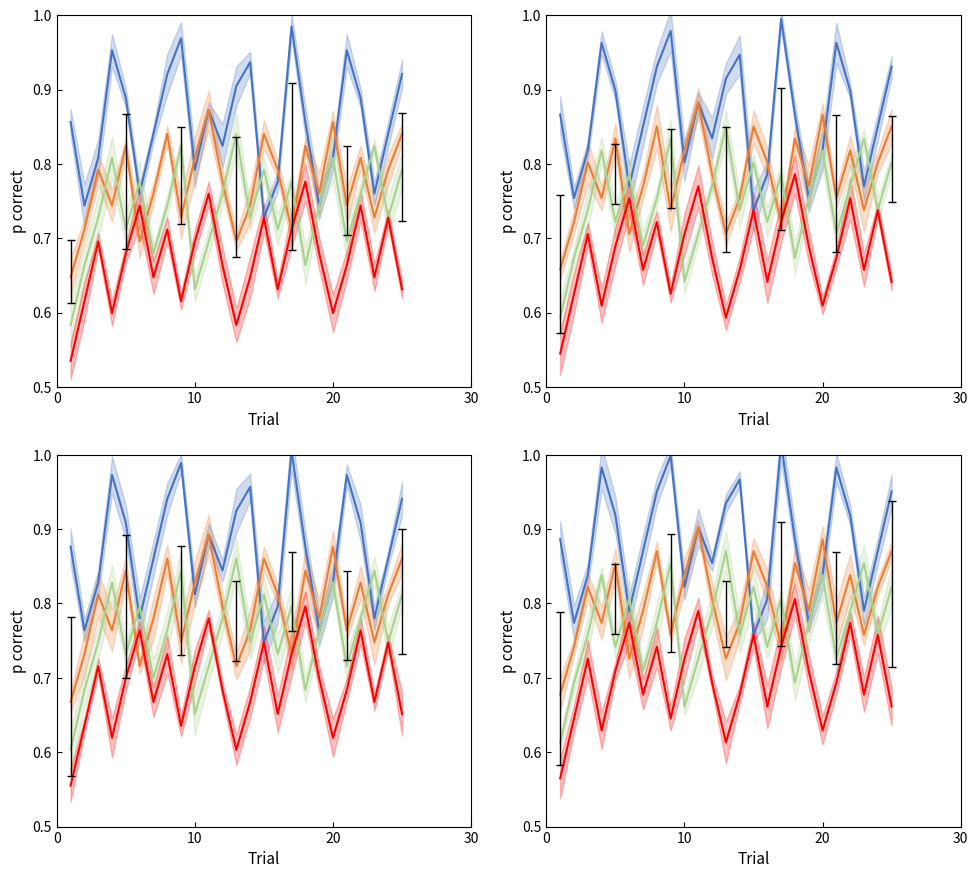

True or false: Deaths per Month (Mar) and Deaths per Month (Jan) intersect in this chart.

True